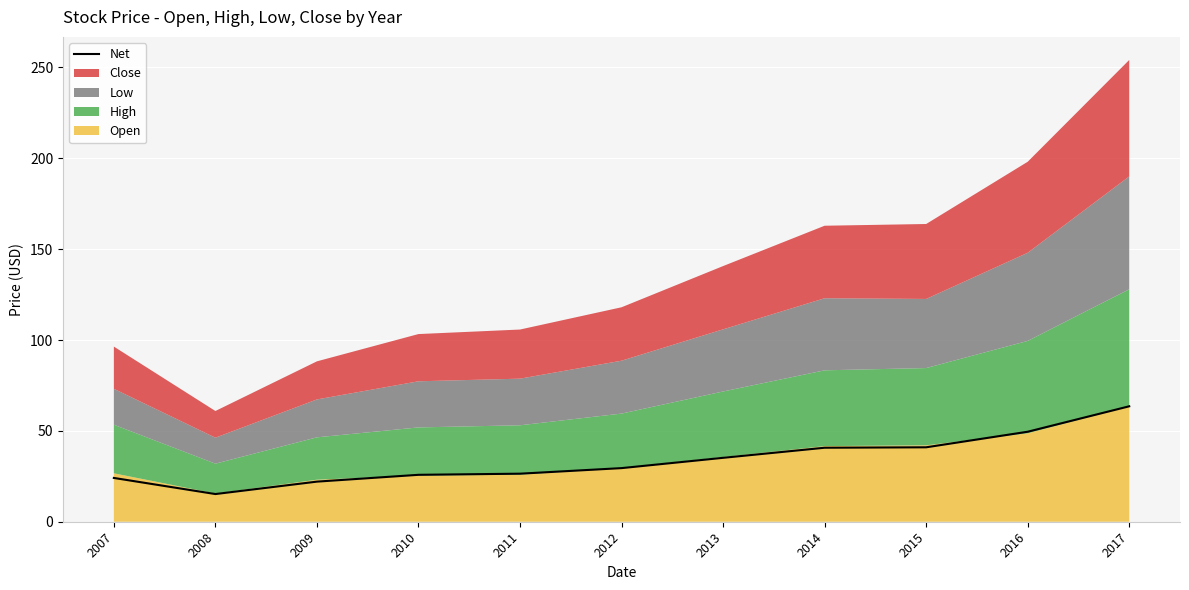

What is the change in value from 2008 to 2010?

+10.6